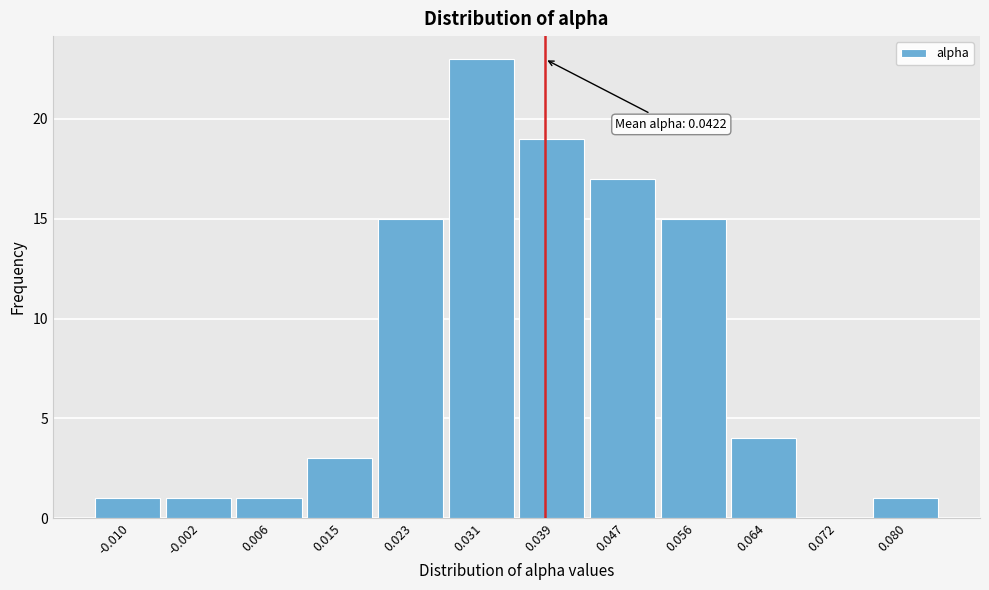

Reading left to right, extract all data points from this chart.

-0.010=1	-0.002=1	0.006=1	0.015=3	0.023=15	0.031=23	0.039=19	0.047=17	0.056=15	0.064=4	0.072=0	0.080=1